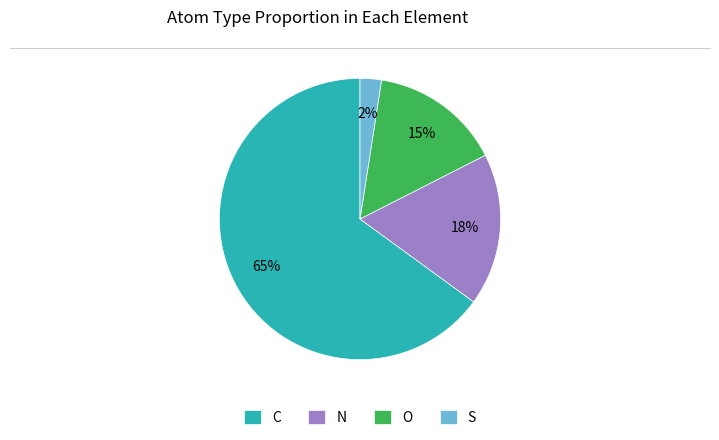

Does any single category account for the majority?

Yes